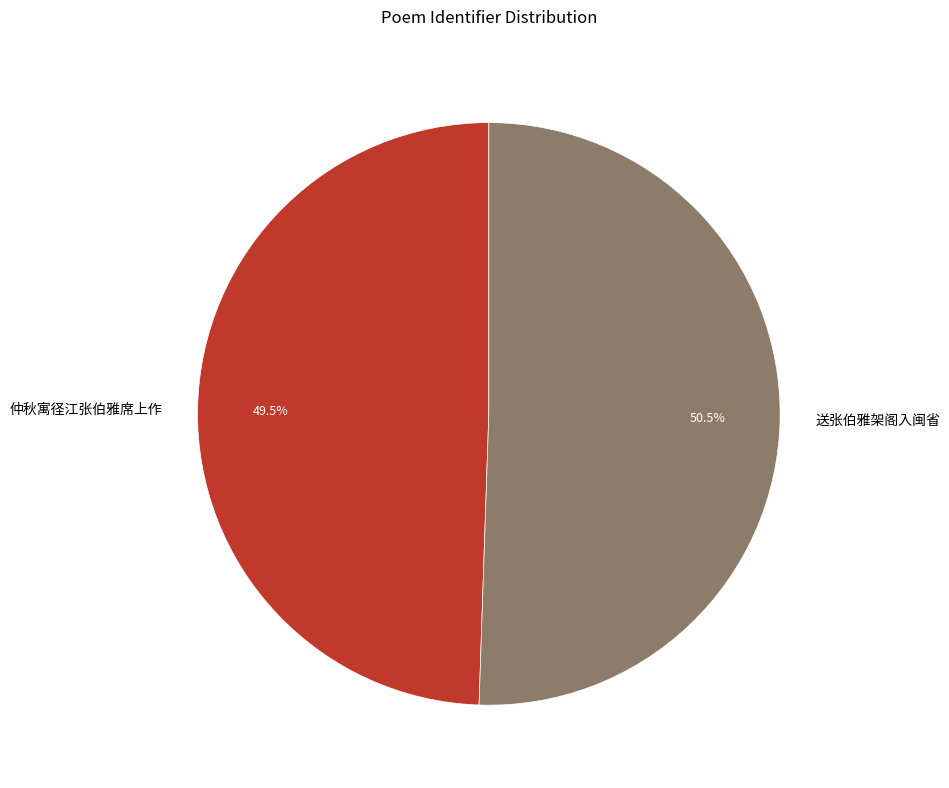

Is it true that 送张伯雅架阁入闽省 is 63% of the pie?

False